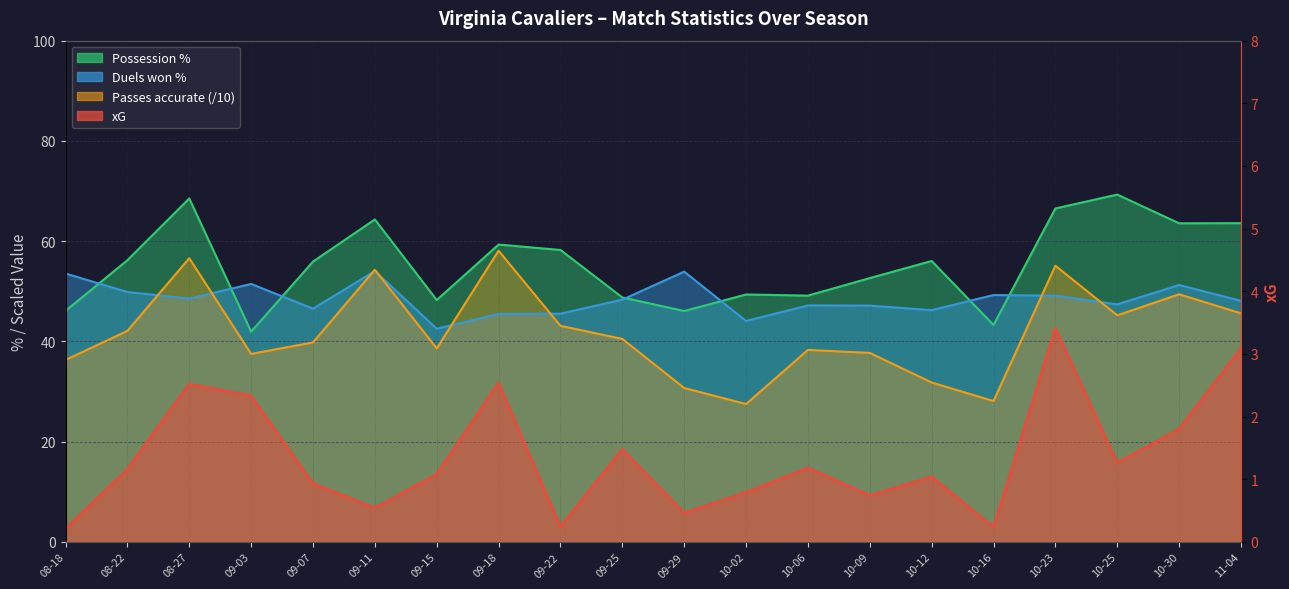

What is the label of the 1st point from the left?

08-18